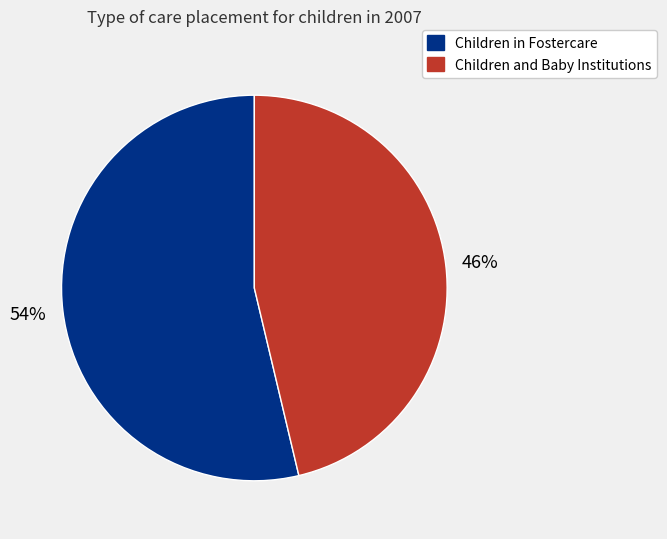

Is it true that Children in Fostercare is 46% of the pie?

False